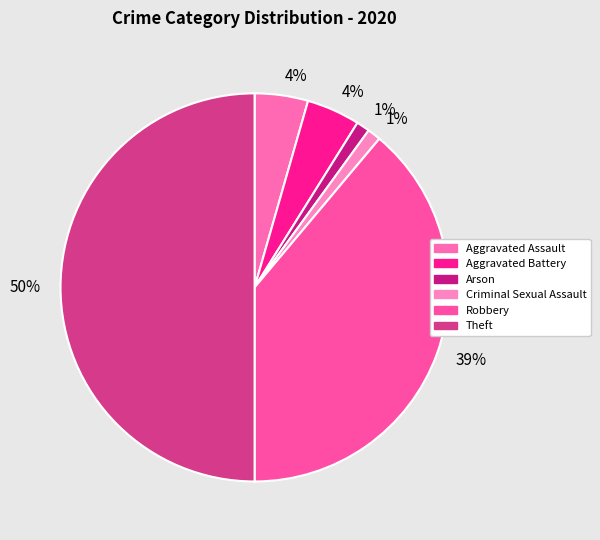

Count the number of slices in the pie.

6